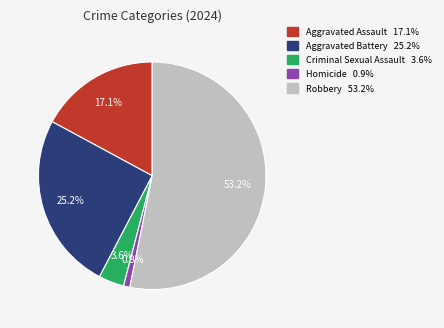

What is the smallest slice in the pie chart?

Homicide